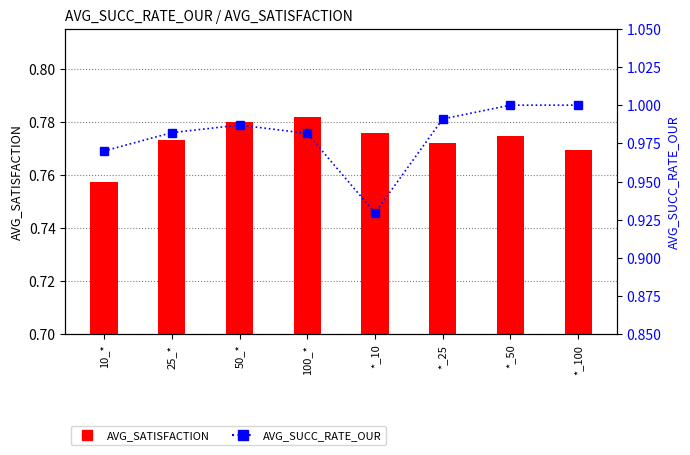

What is the sum of all AVG_SUCC_RATE_OUR values?

7.8